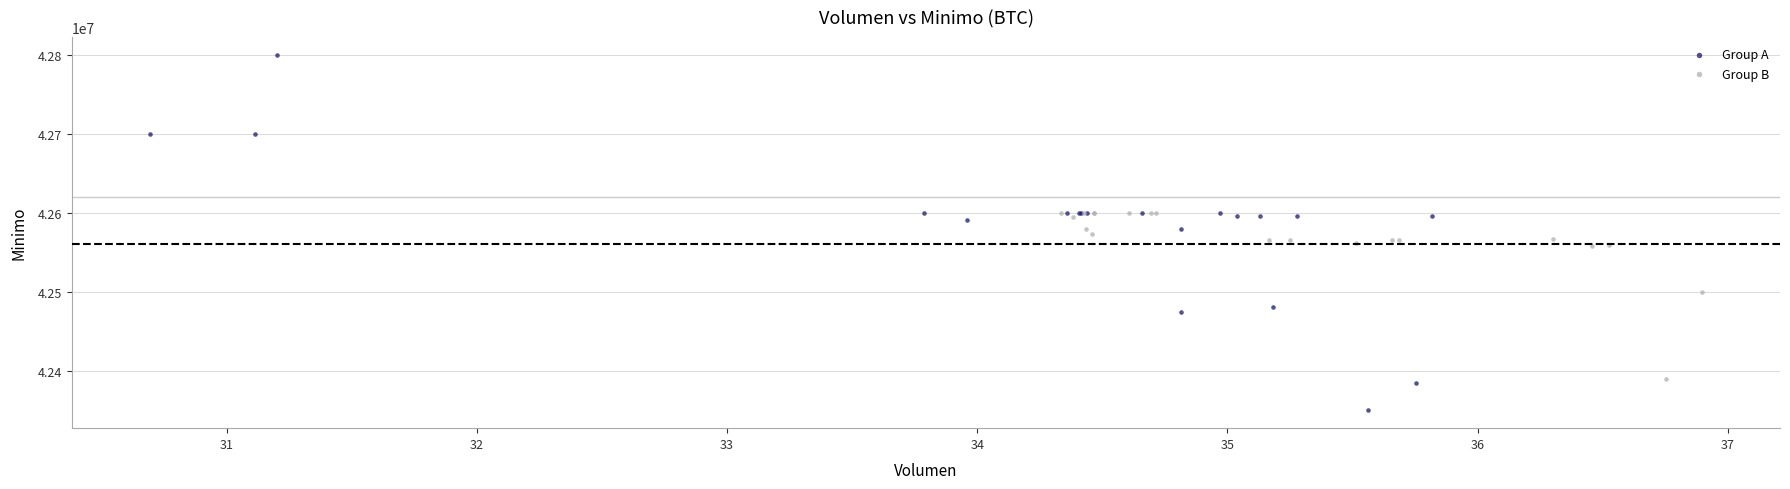

Which series contains the lowest Y value?

Group A